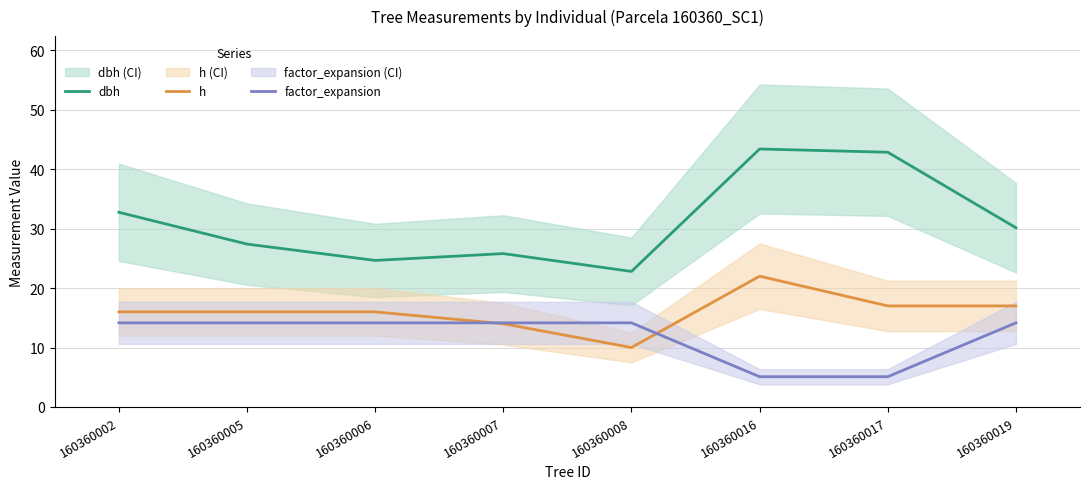

Reading left to right, list all the values displayed in this chart.

dbh: 160360002=32.8	160360005=27.4	160360006=24.6	160360007=25.8	160360008=22.8	160360016=43.4	160360017=42.9	160360019=30.1
h: 160360002=16.0	160360005=16.0	160360006=16.0	160360007=14.0	160360008=10.0	160360016=22.0	160360017=17.0	160360019=17.0
factor_expansion: 160360002=14.2	160360005=14.2	160360006=14.2	160360007=14.2	160360008=14.2	160360016=5.1	160360017=5.1	160360019=14.2